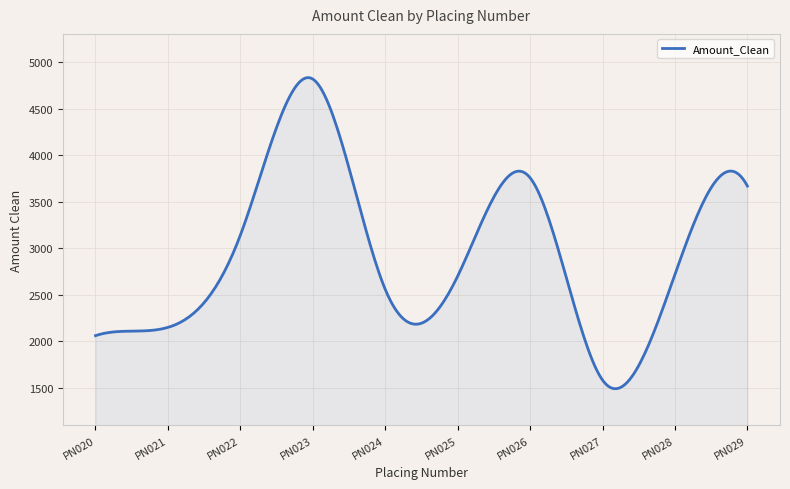

What is the difference between the maximum and minimum values?

3345.2